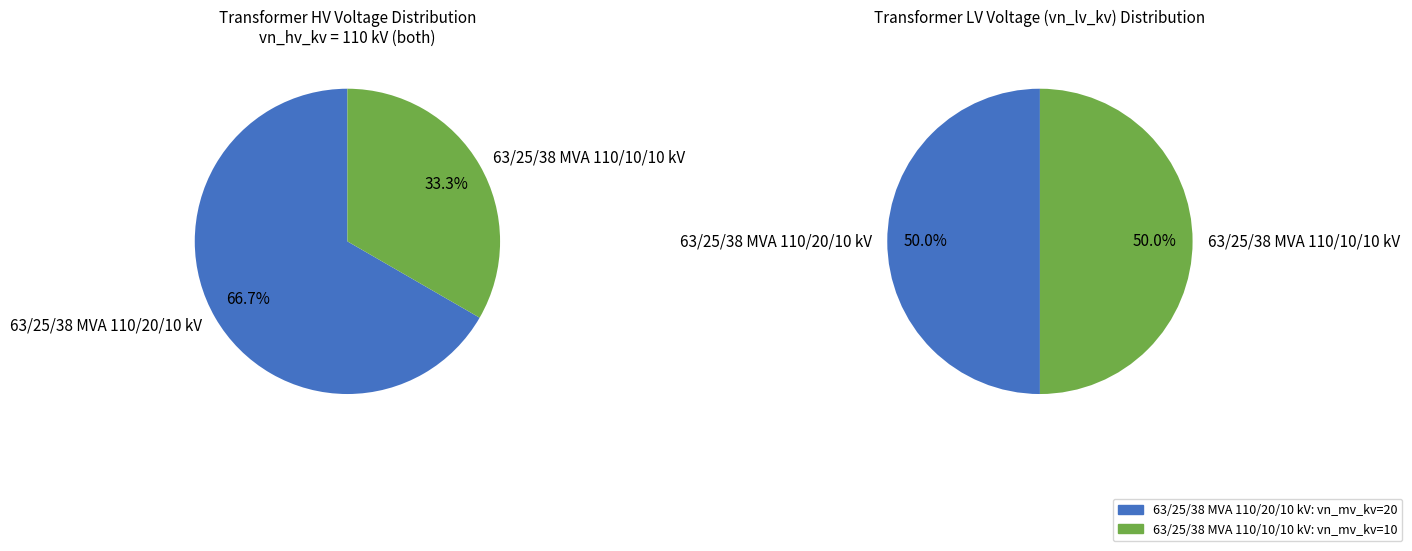

What is the total percentage of 63/25/38 MVA 110/10/10 kV and 63/25/38 MVA 110/20/10 kV?

100.0%